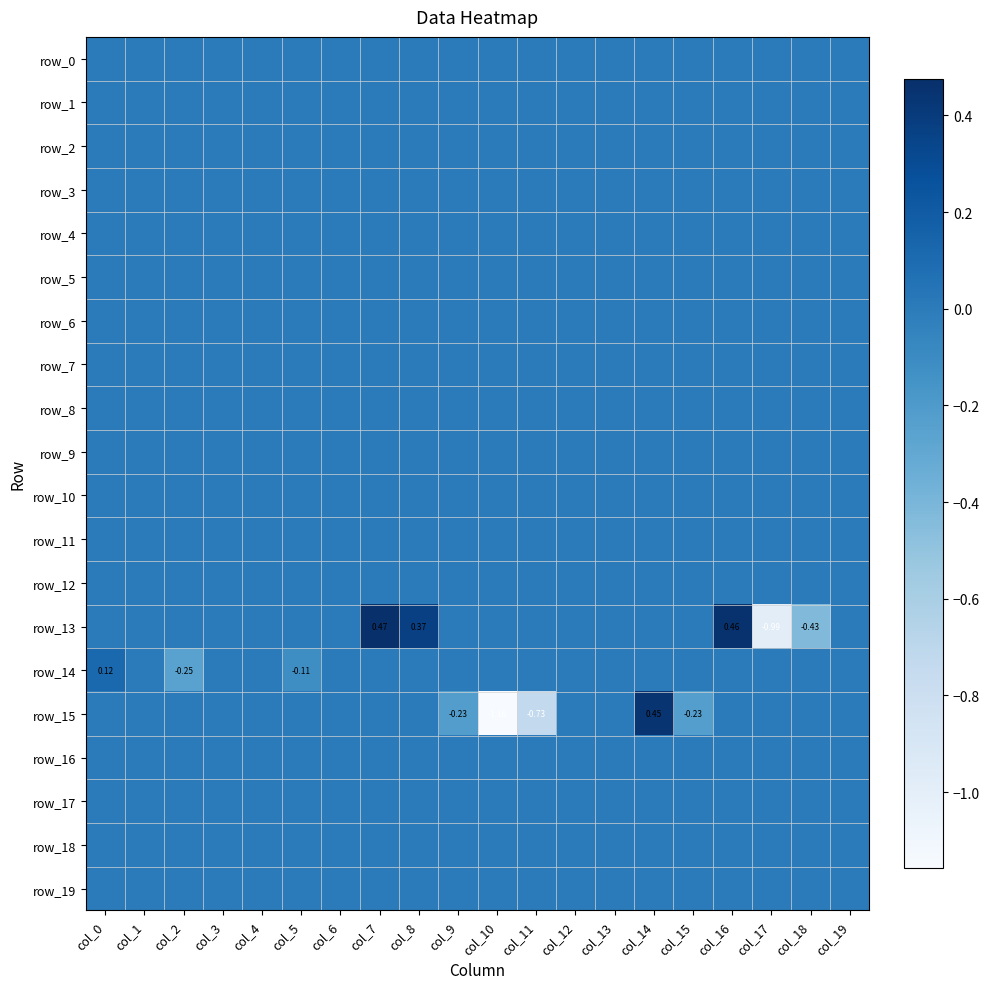

Which series has the largest range (max minus min)?

row_15